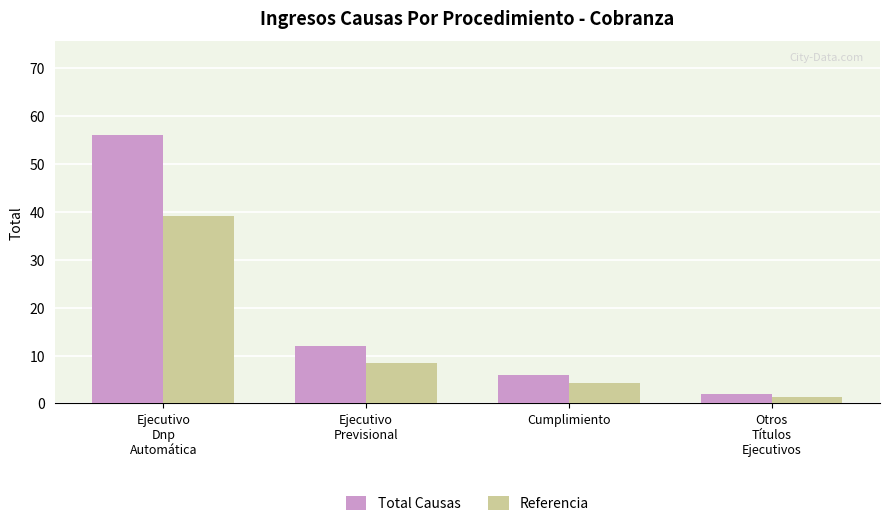

What is the spread (max minus min) of values at Ejecutivo
Previsional?

3.6